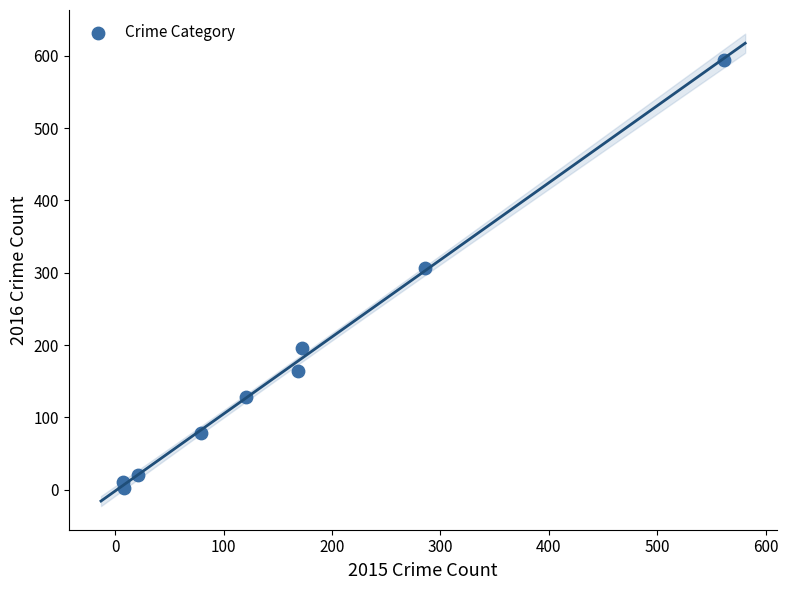

What Y value in the scatter plot is closest to 298?

307